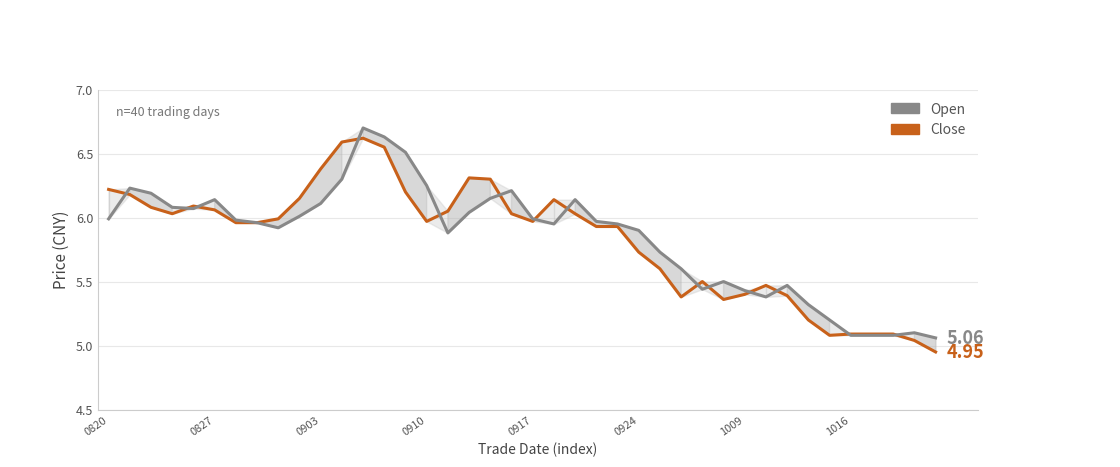

Between 1016 and 10, which series saw the biggest shift?

Close